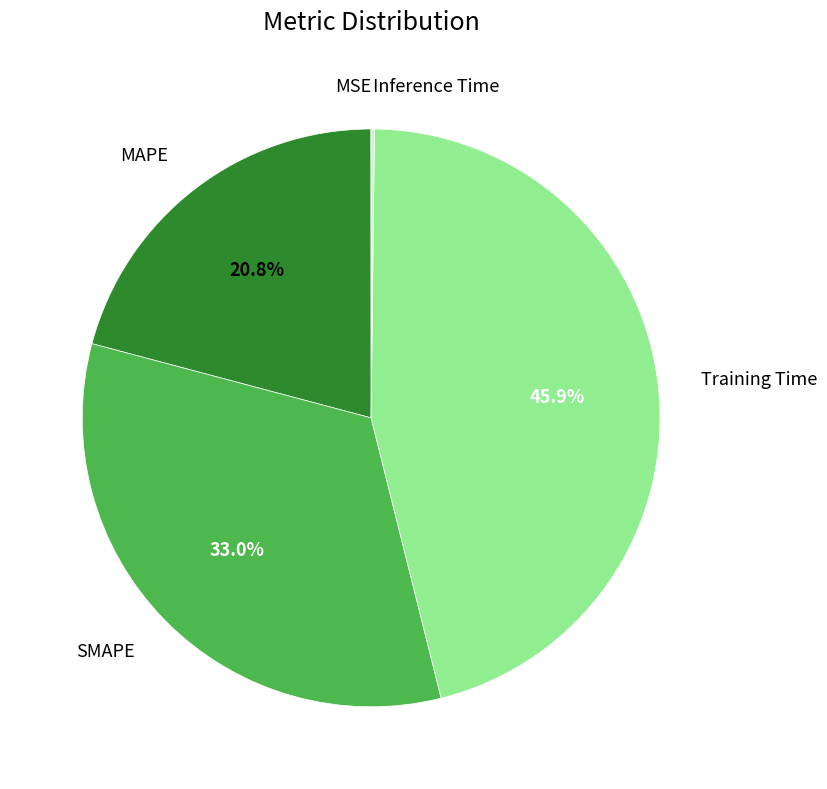

To the nearest percent, what is the average slice percentage?

20%